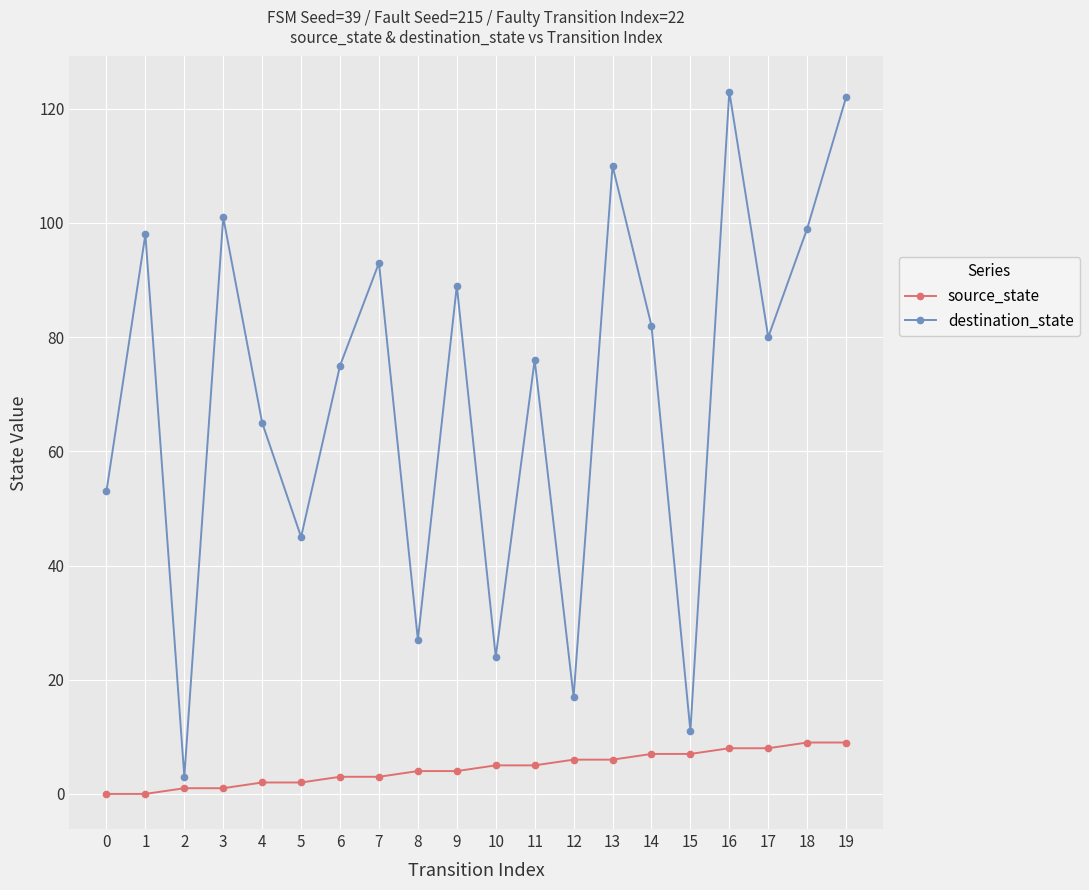

Rank the series by their average value, from lowest to highest.

source_state, destination_state